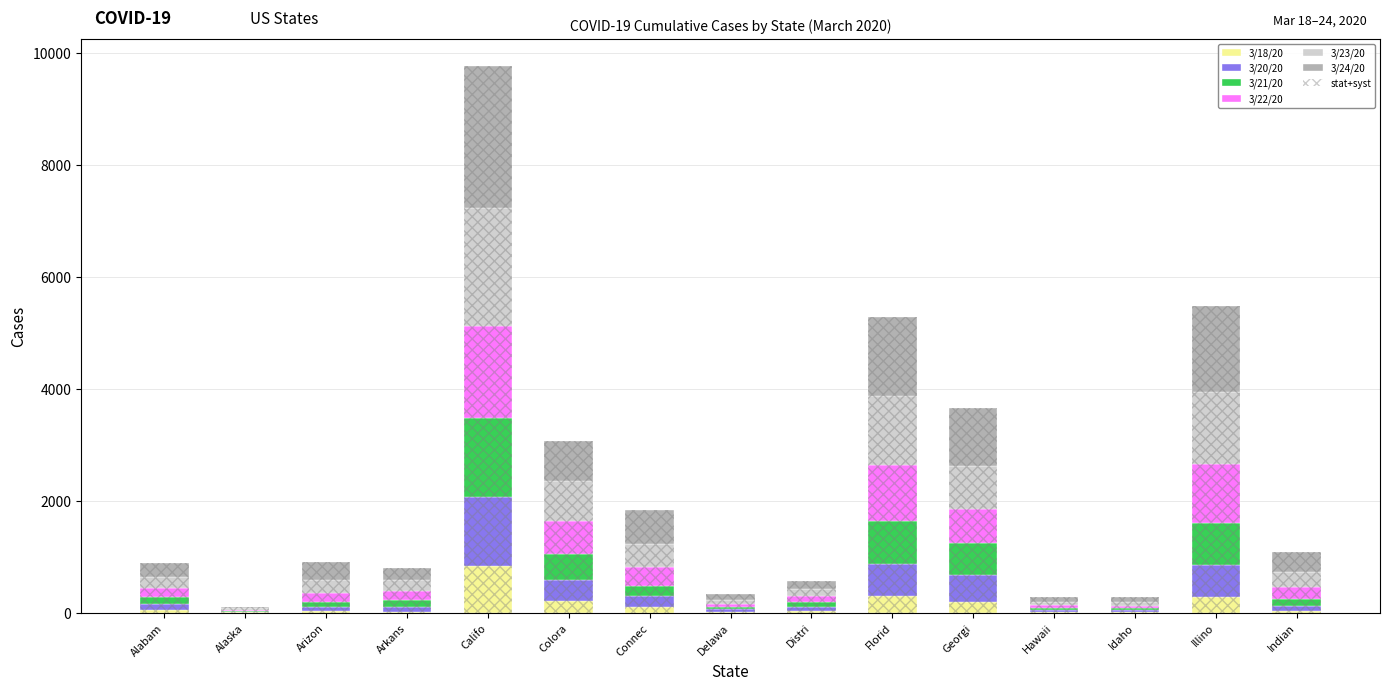

What value does the 3/22/20 series have at Georgi?

621